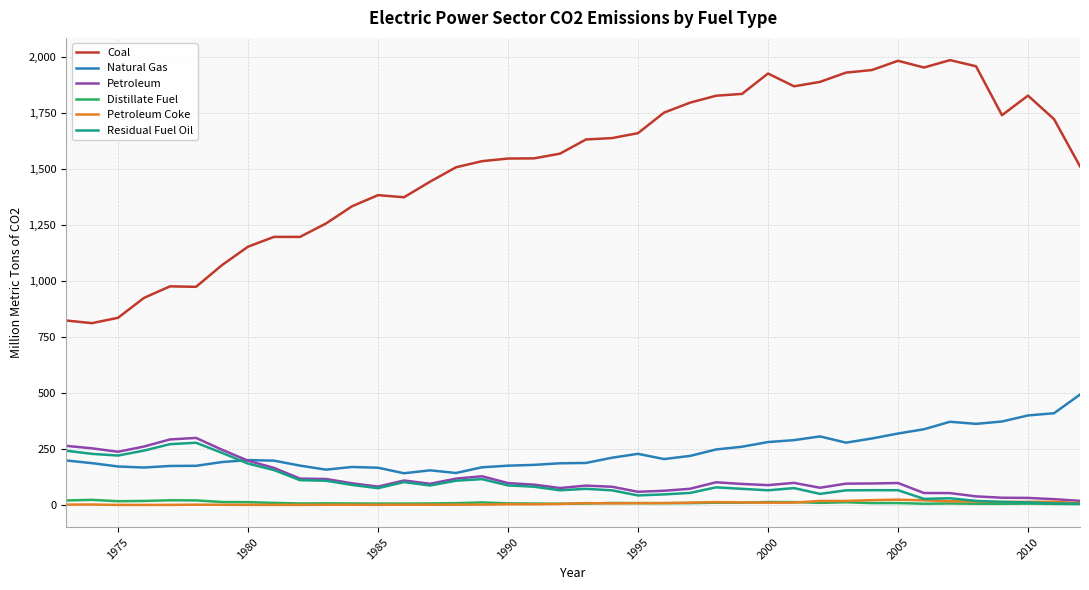

What is the highest value of the Natural Gas series?

492.7